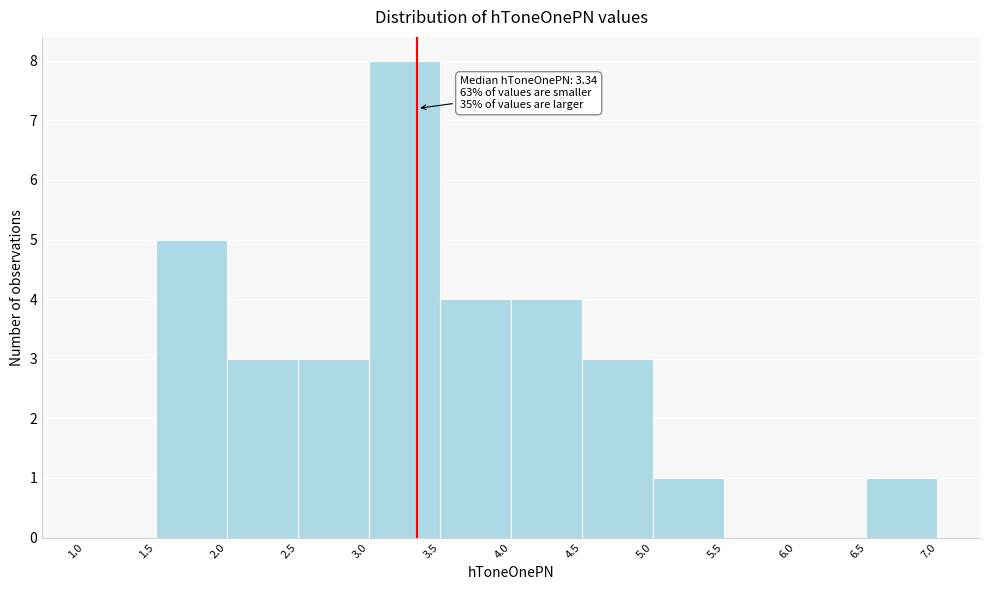

Over which range of the x-axis is the bar tallest?

3.0 to 3.5